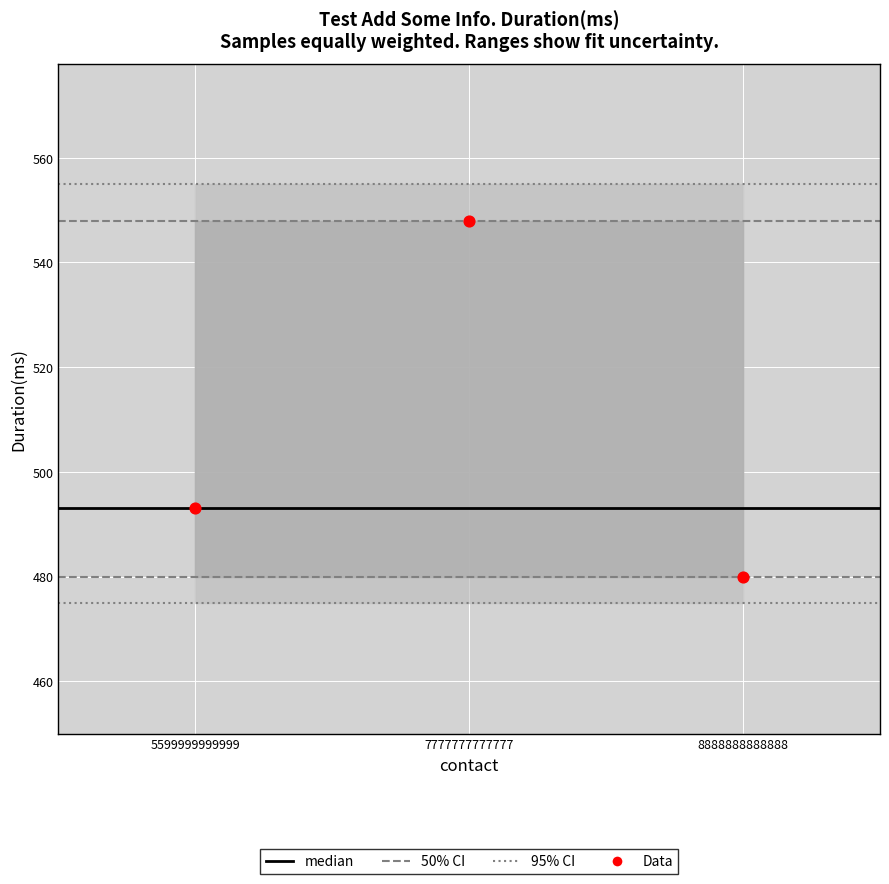

What is the average Y value?

507